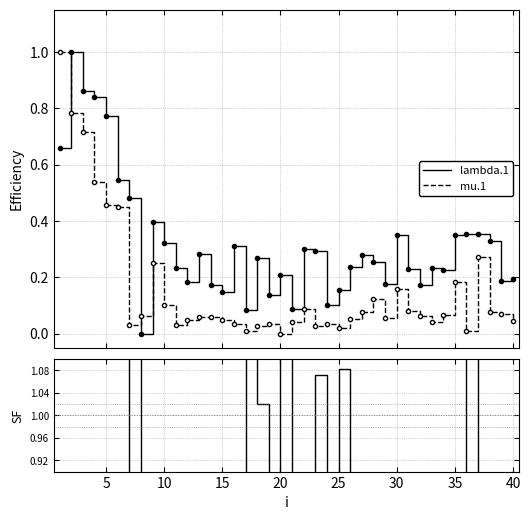

Does the chart have visible grid lines?

Yes